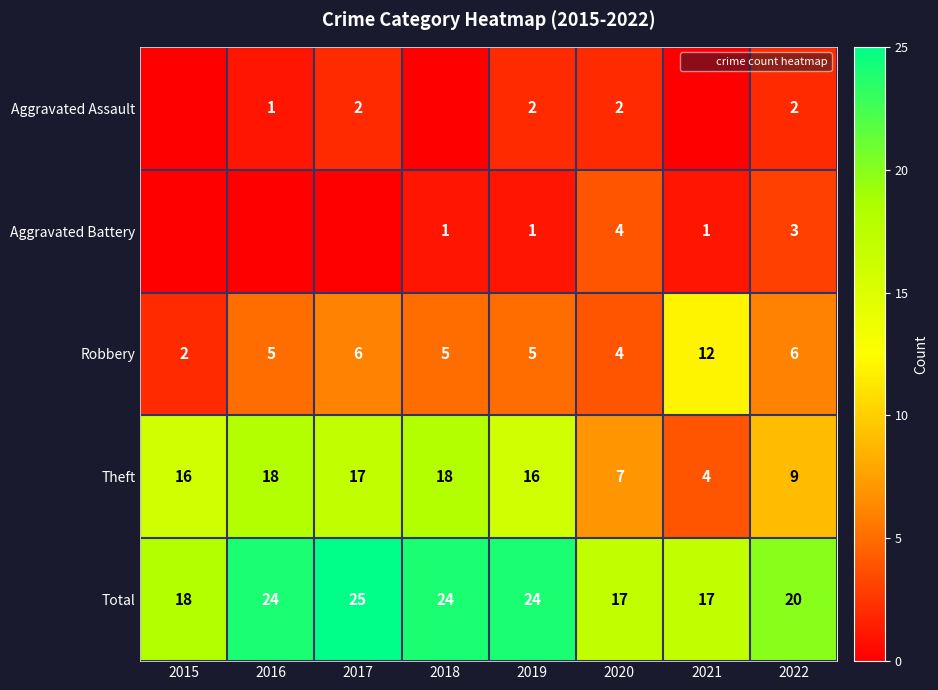

How many distinct data groups are displayed?

5